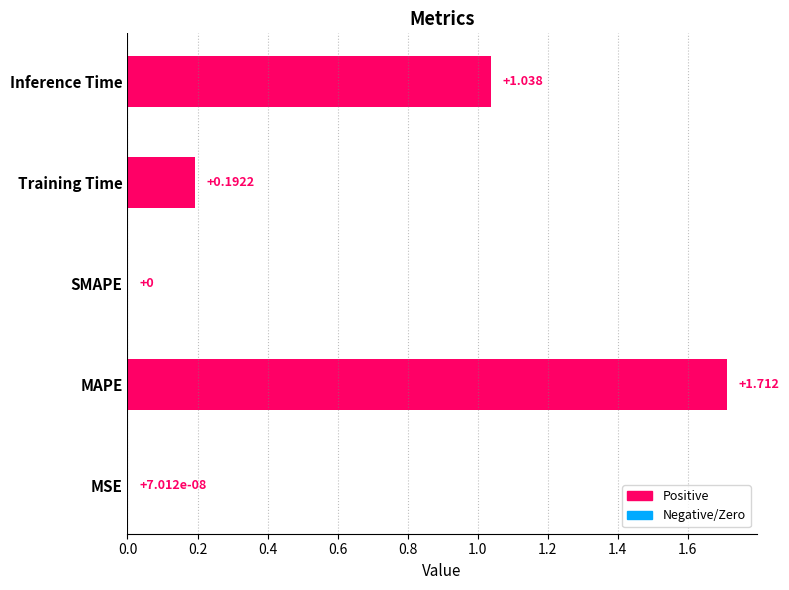

Which label corresponds to the largest value in the chart?

MAPE